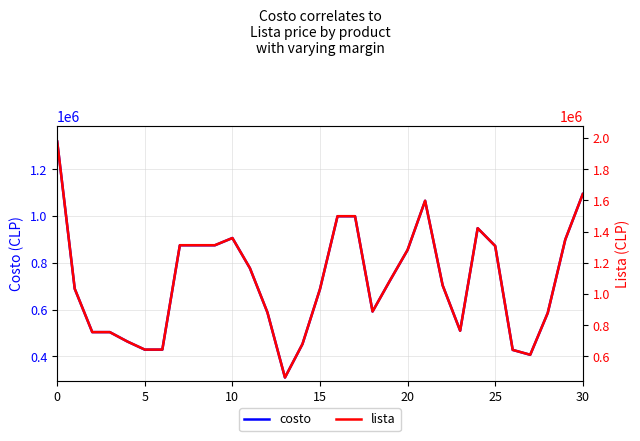

Is the value of costo at 19 greater than the value of lista at 29?

No